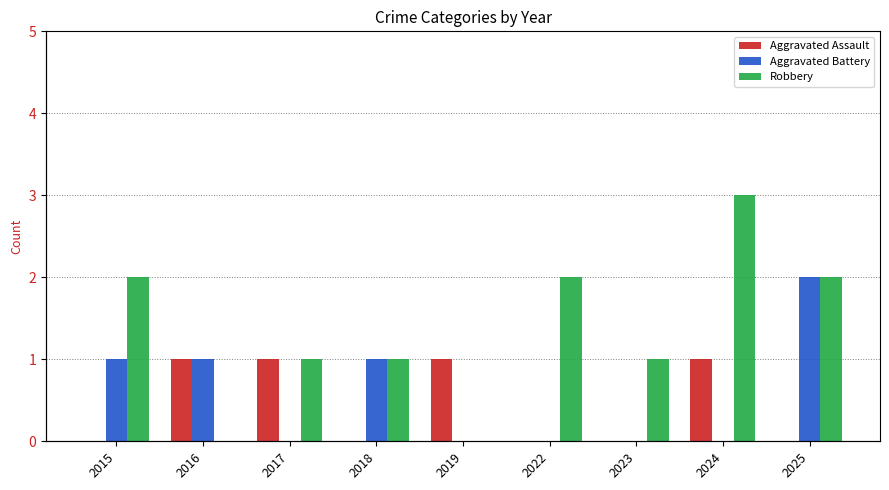

At how many categories does at least one series exceed 1?

4